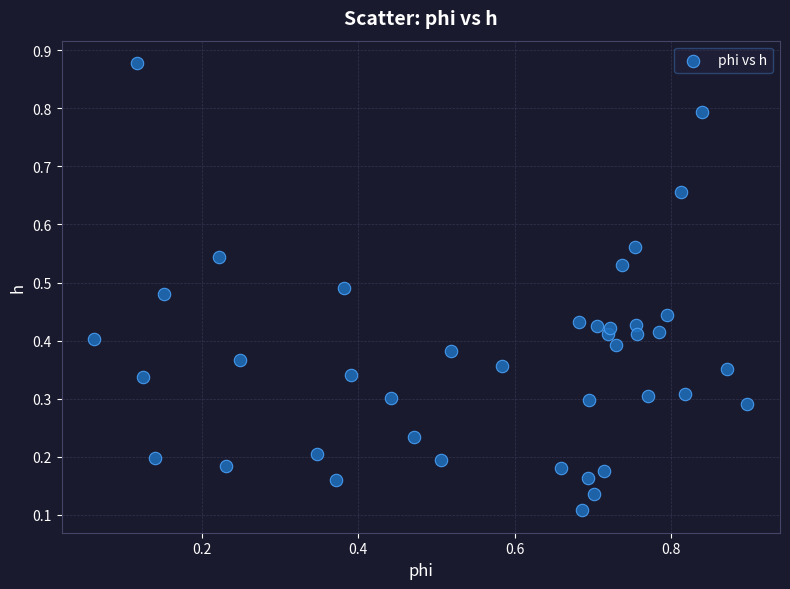

What is the range of Y values (max minus min)?

0.8